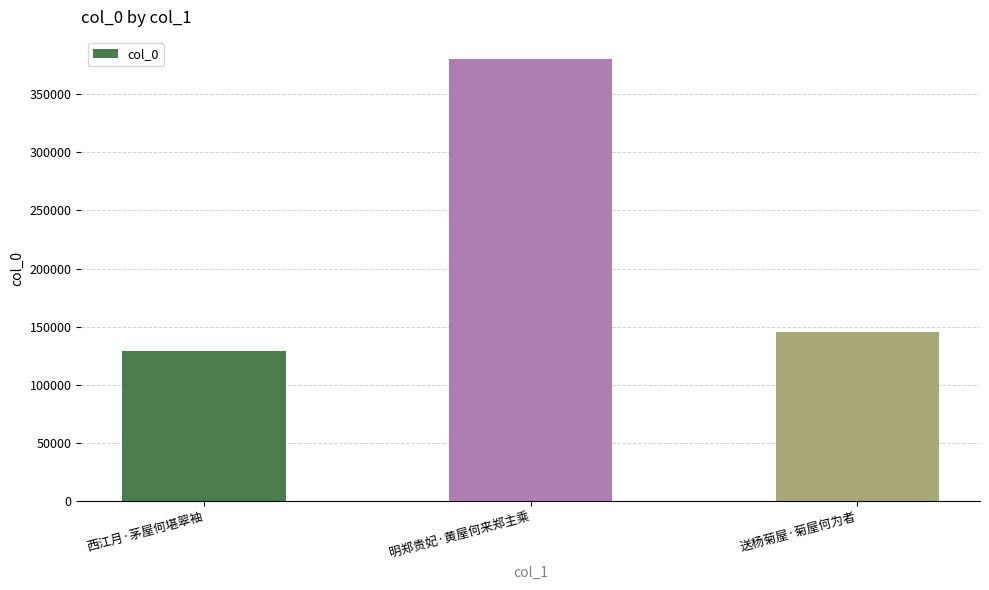

List the labels in order of value, smallest first.

西江月·茅屋何堪翠袖, 送杨菊屋·菊屋何为者, 明郑贵妃·黄屋何来郑主乘